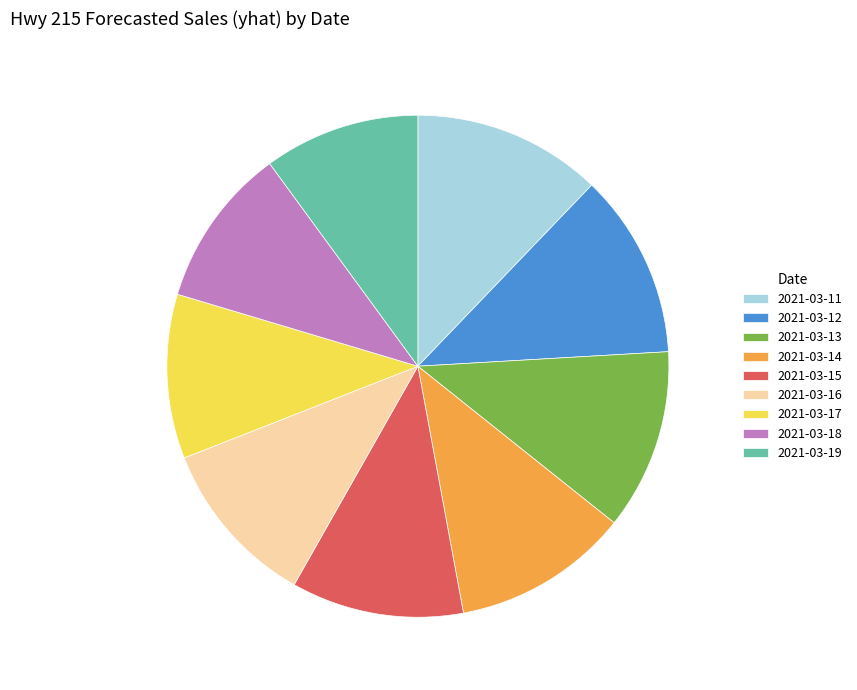

The 2021-03-17 slice represents 11% of the pie. True or false?

True